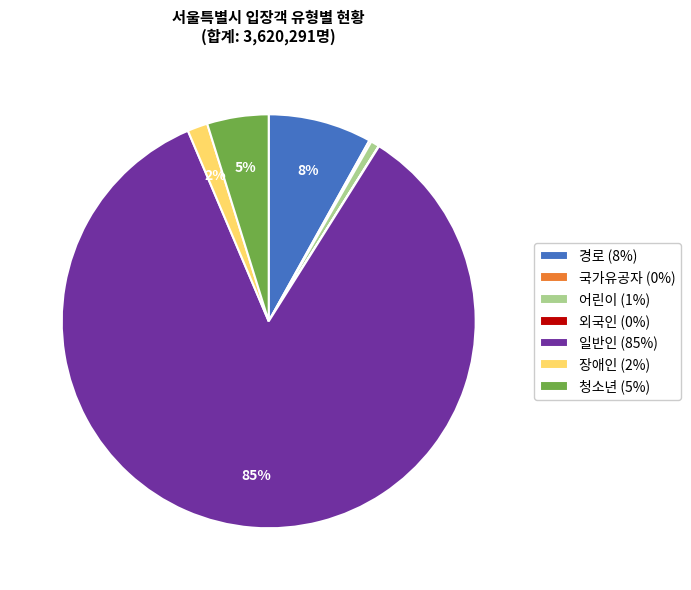

Is it true that 청소년 is 5% of the pie?

True